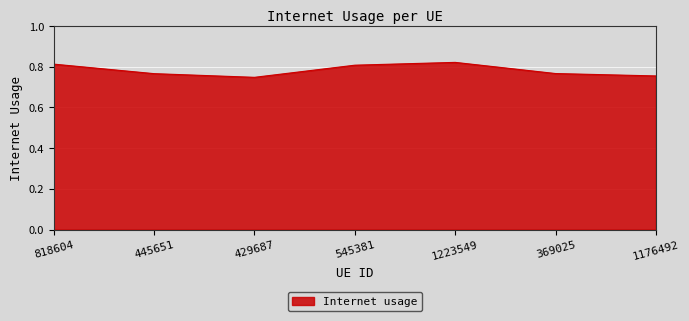

Between 445651 and 545381, which is larger?

545381